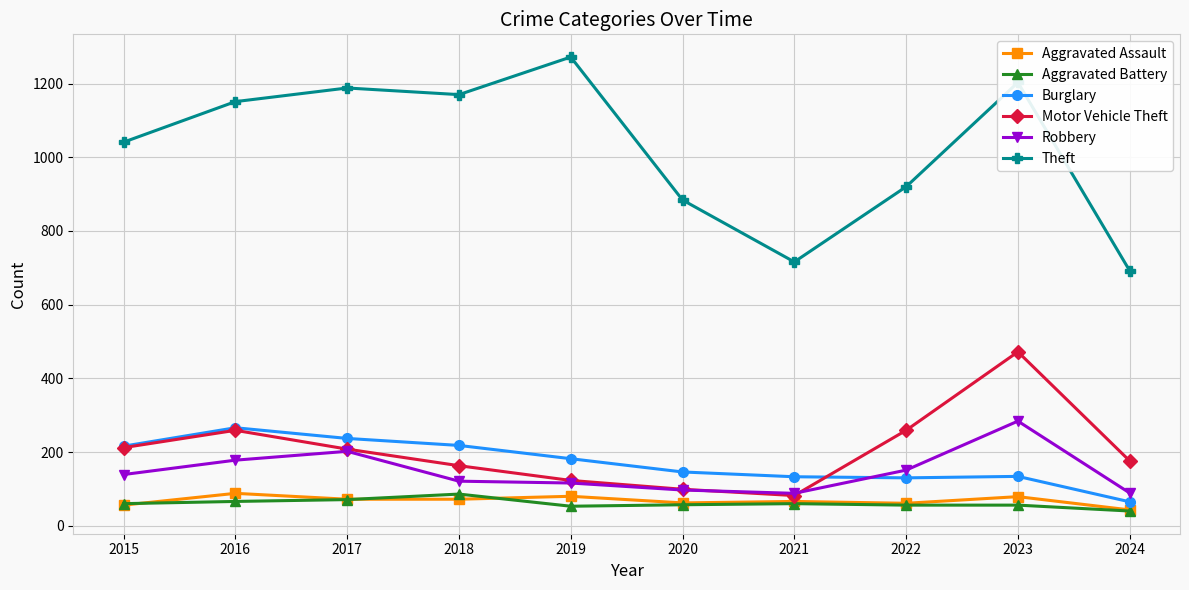

Which series has the widest spread of values?

Theft